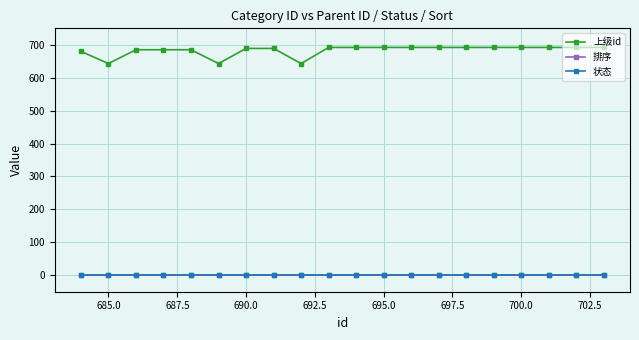

True or false: 排序 and 上级id cross at least once.

False